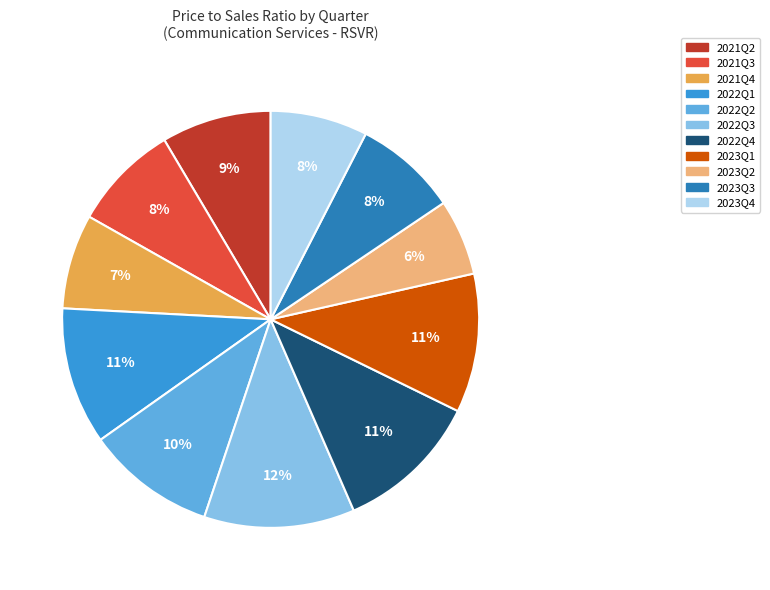

How many slices are in this pie chart?

11